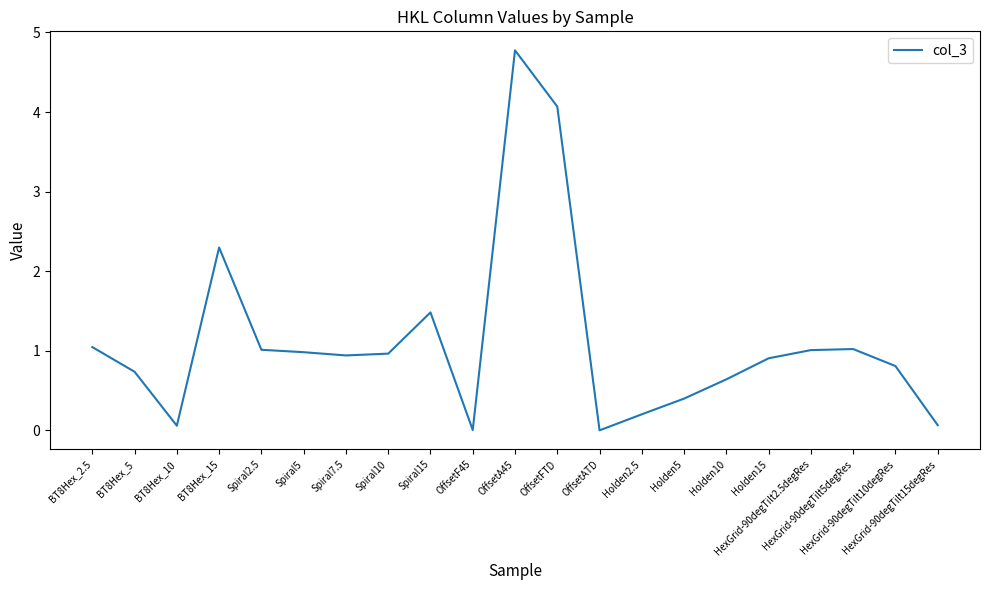

What is the greatest value displayed?

4.8